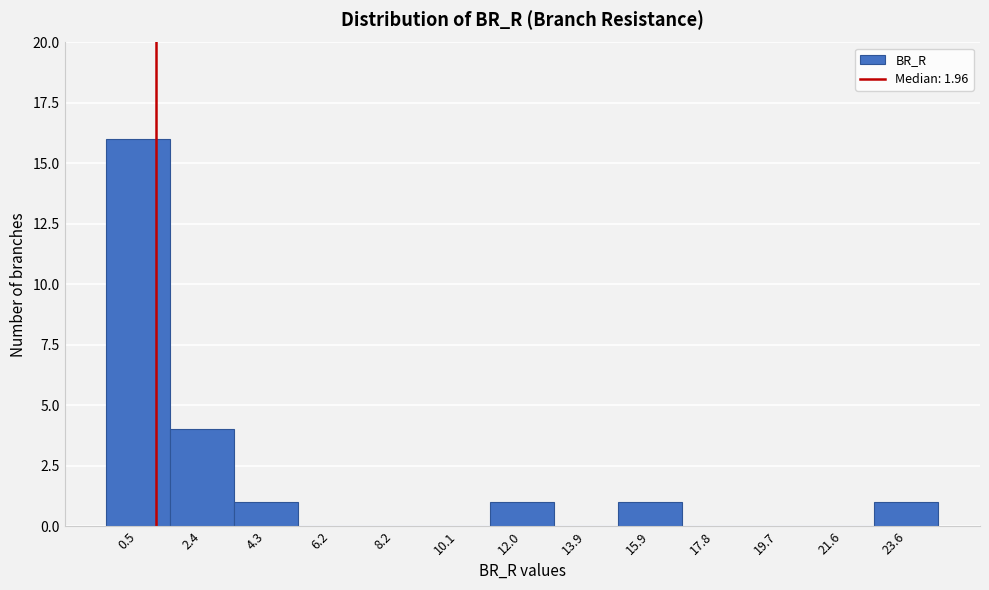

Reading left to right, transcribe all the data shown in this chart.

0.5=16	2.4=4	4.3=1	6.2=0	8.2=0	10.1=0	12.0=1	13.9=0	15.9=1	17.8=0	19.7=0	21.6=0	23.6=1